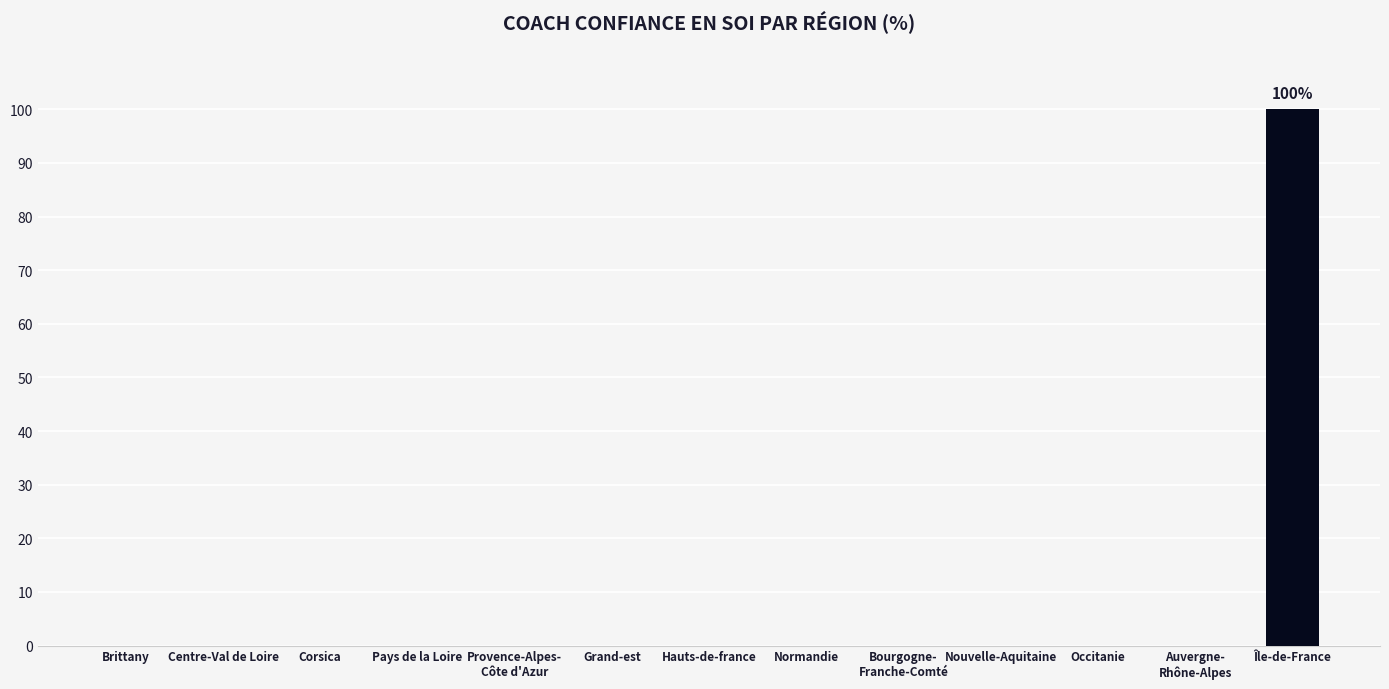

Reading left to right, list all the values displayed in this chart.

0	0	0	0	0	0	0	0	0	0	0	0	100